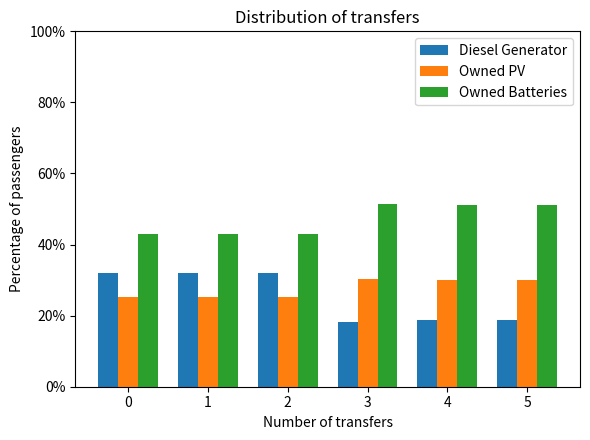

What is the approximate value of Diesel Generator at 0?

32.0